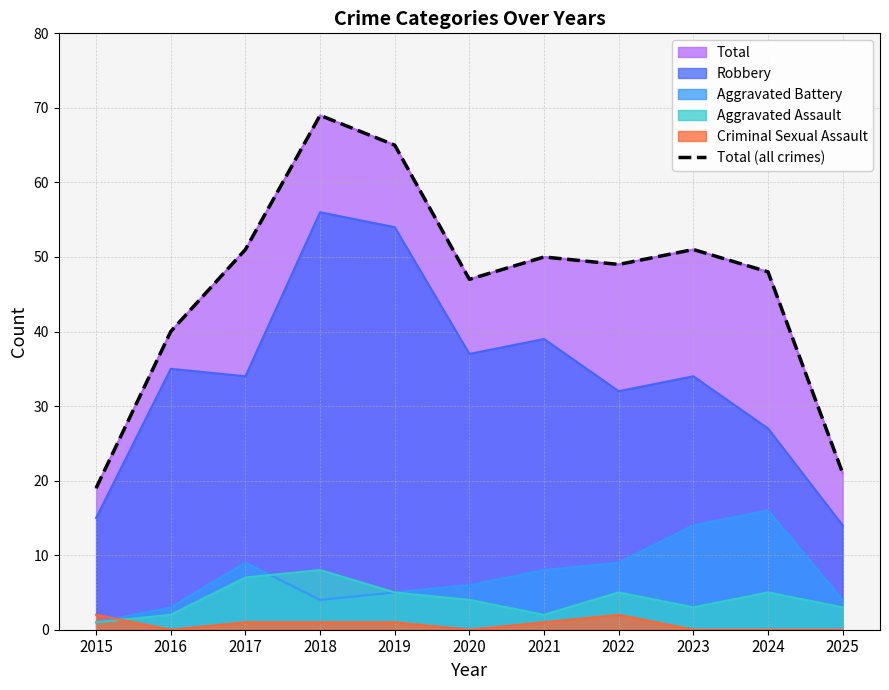

The chart shows a value of 47 at 2020. True or false?

True